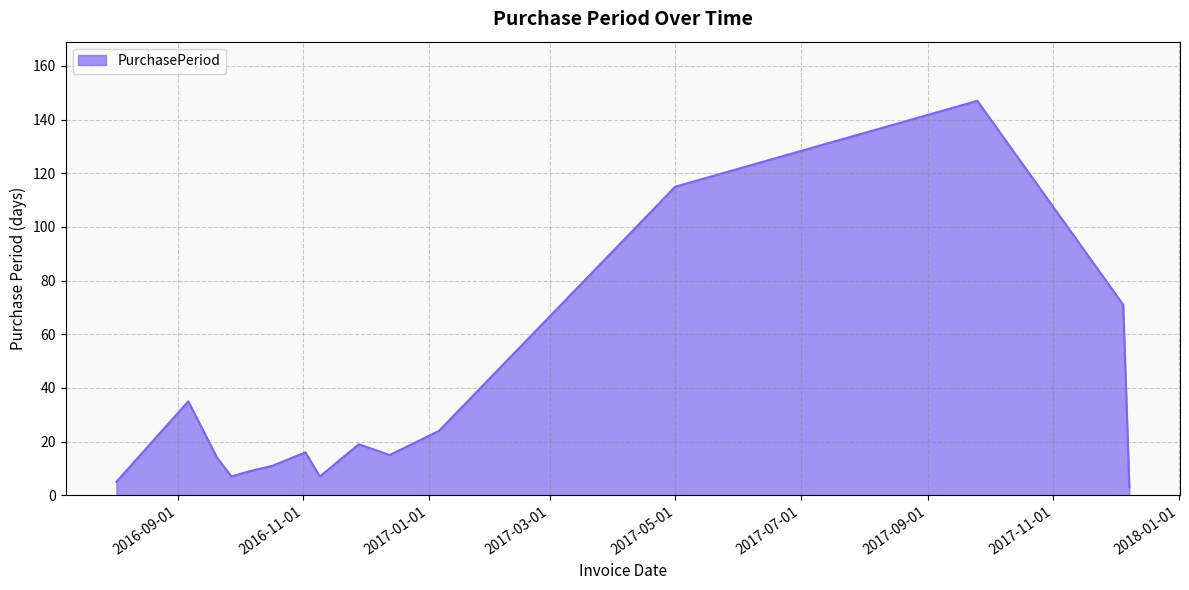

What is the greatest value displayed?

147